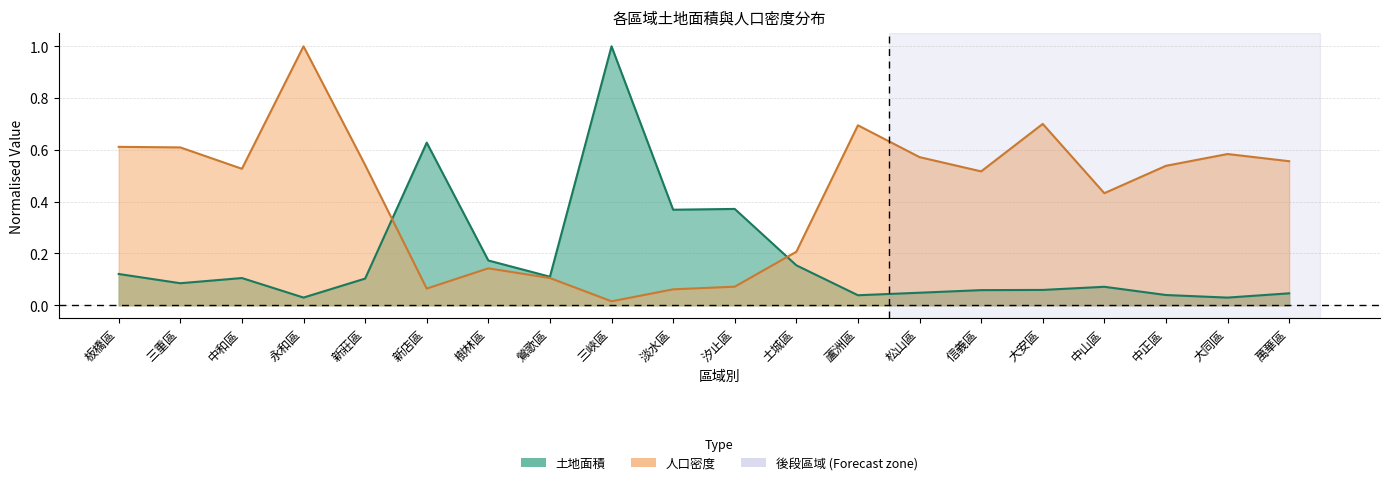

True or false: 人口密度 and 土地面積 cross at least once.

True